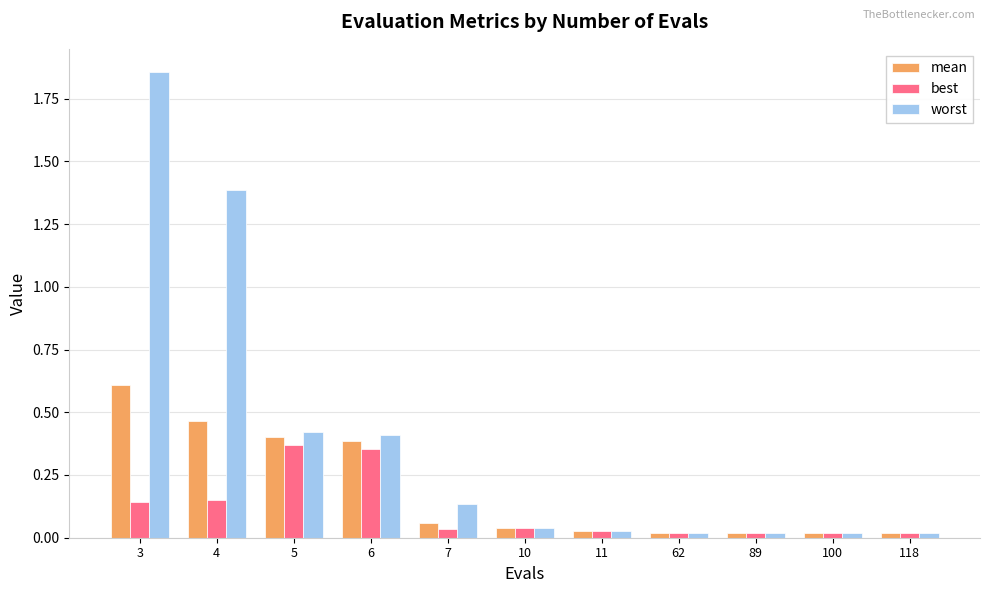

What is the difference between the second highest and minimum values in the worst series?

1.4